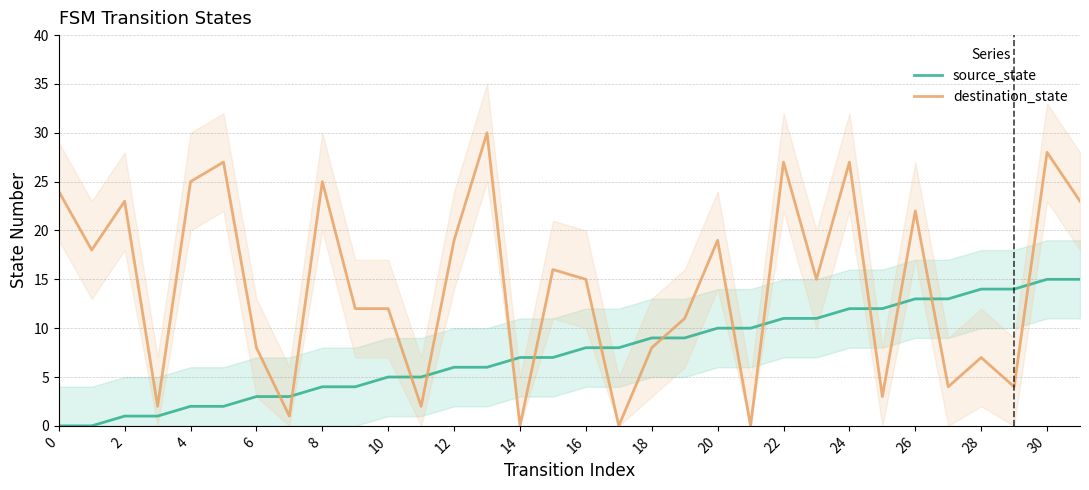

Is it true that destination_state equals 22 at 26?

True